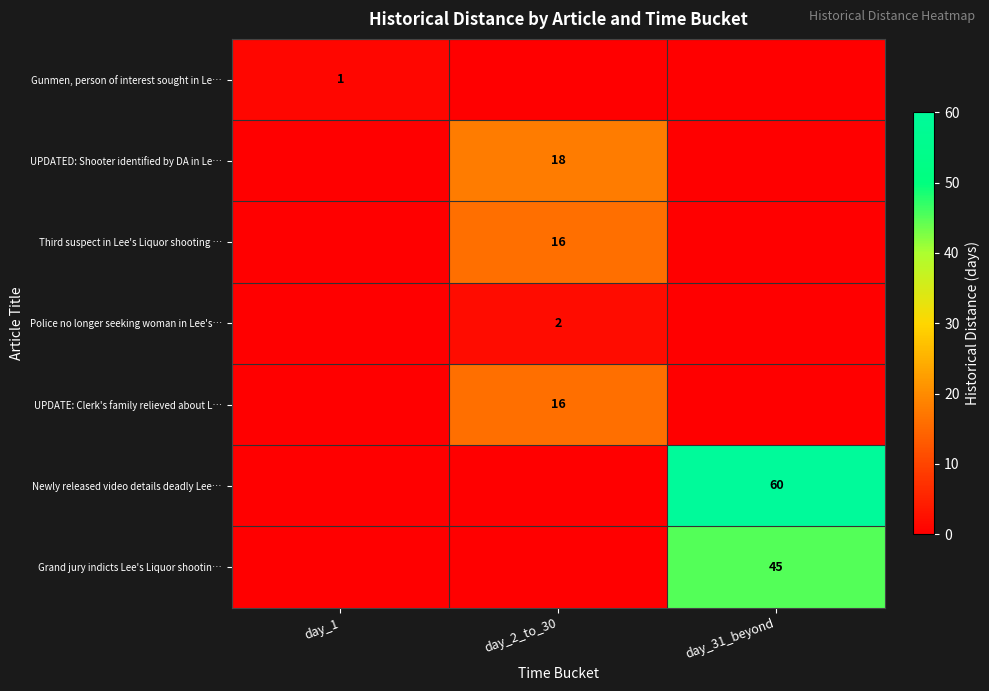

At which category is the sum across all series the highest?

day_31_beyond